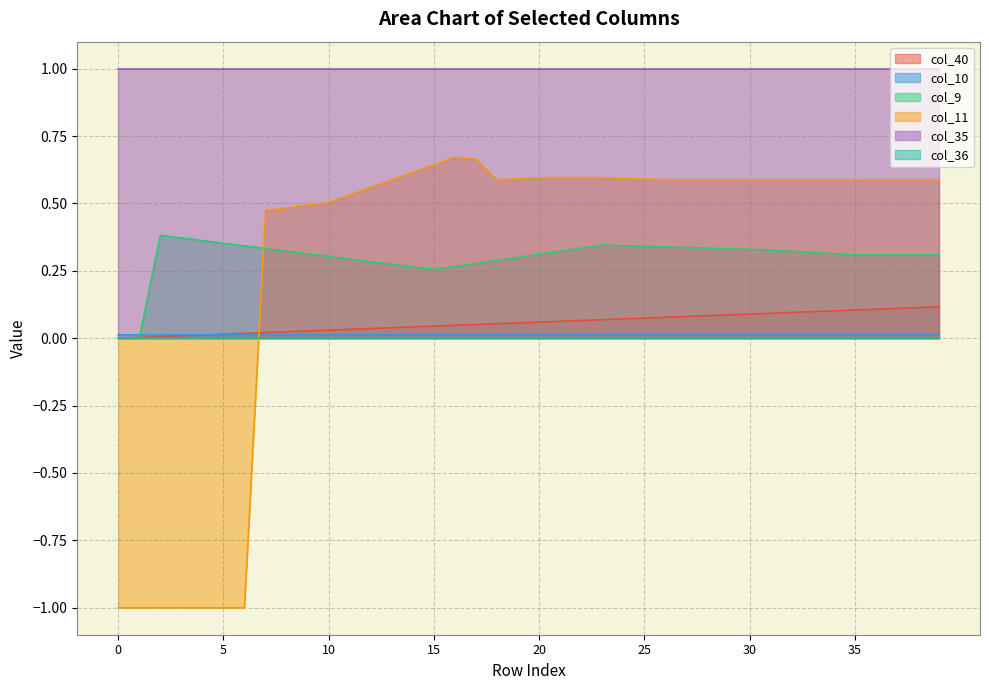

After their last crossing, which series has the higher values: col_9 or col_10?

col_9